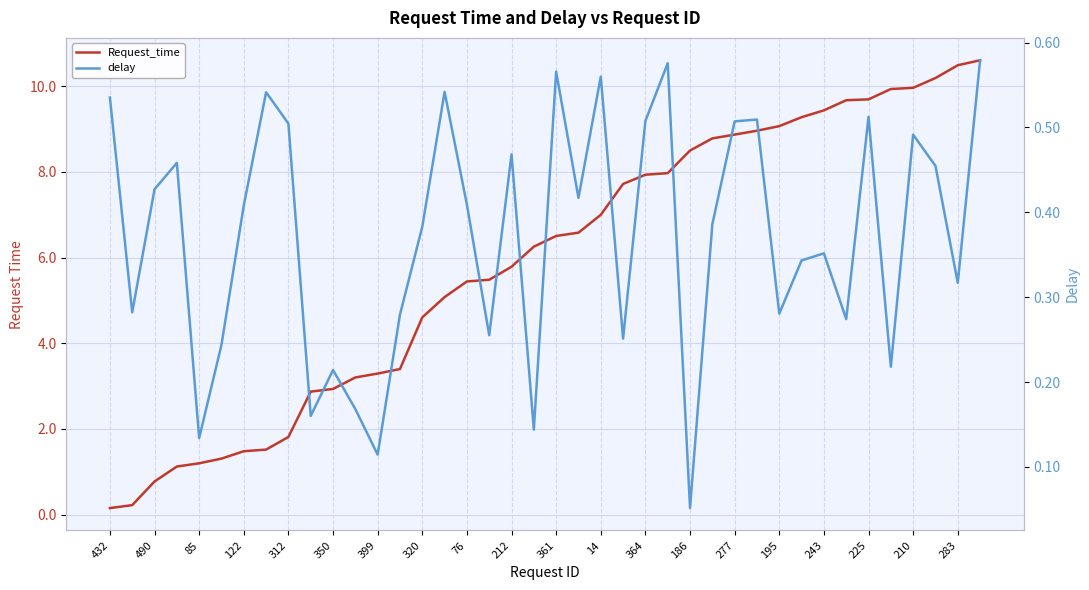

At how many categories does at least one series exceed 6?

21